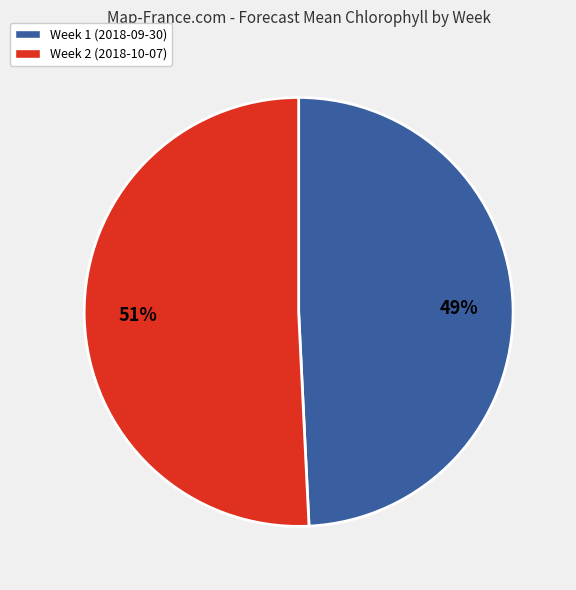

What is the majority slice?

Week 2 (2018-10-07)